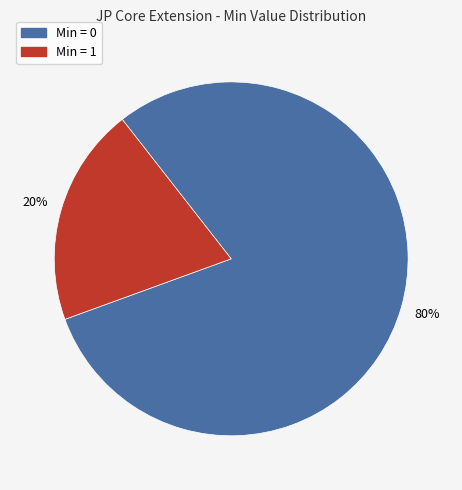

How many segments does this pie chart have?

2